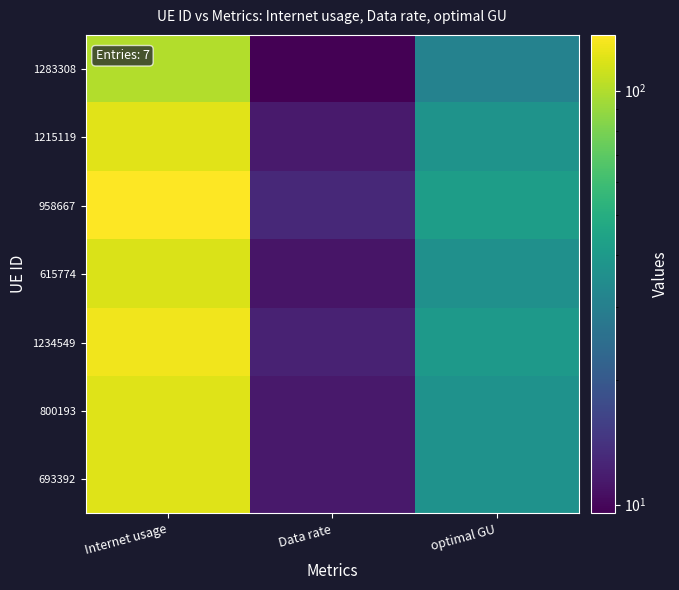

Which series has the largest total across all categories?

958667